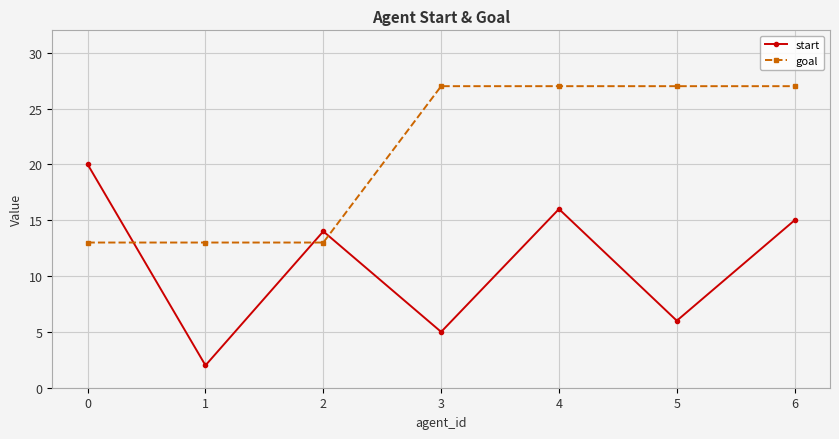

Where do goal and start first cross each other?

0 and 1